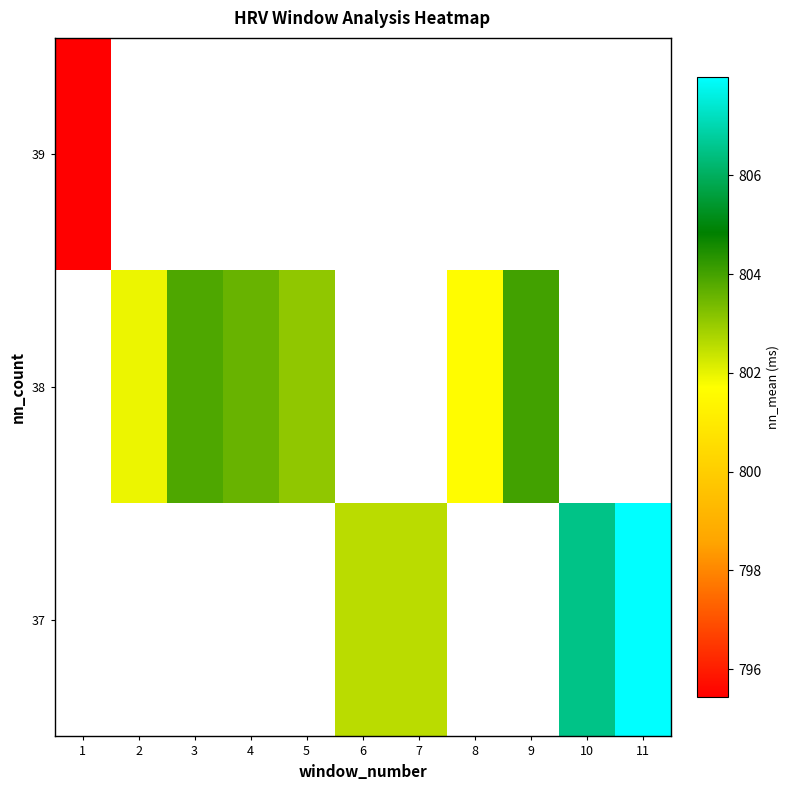

Is the value of row_1 at 10 greater than the value of row_2 at 3?

No